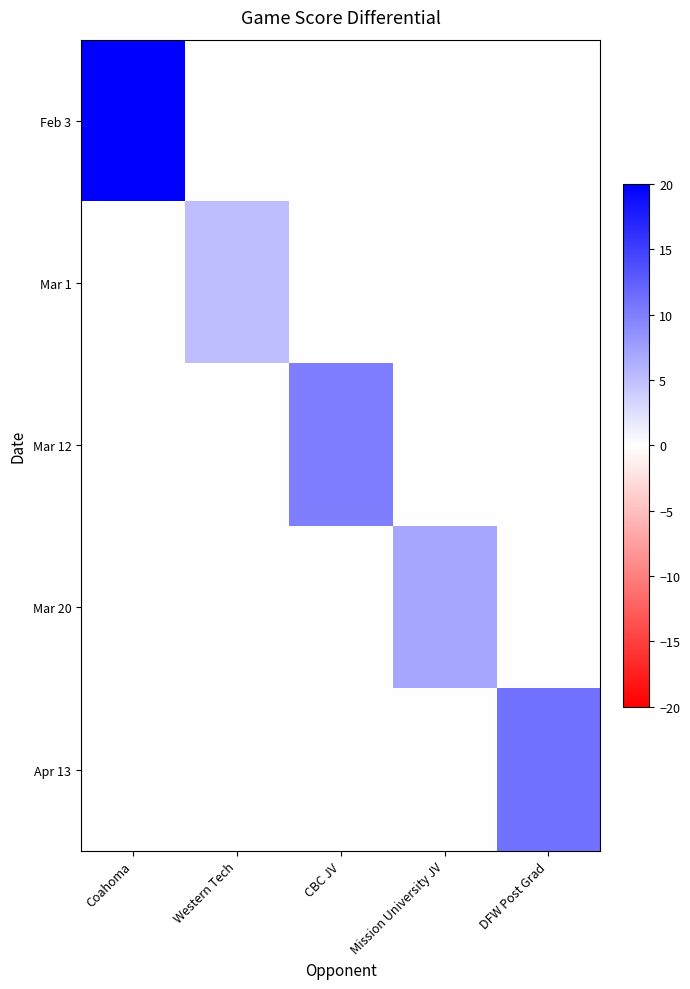

What is the spread (max minus min) of values at Mission University JV?

7